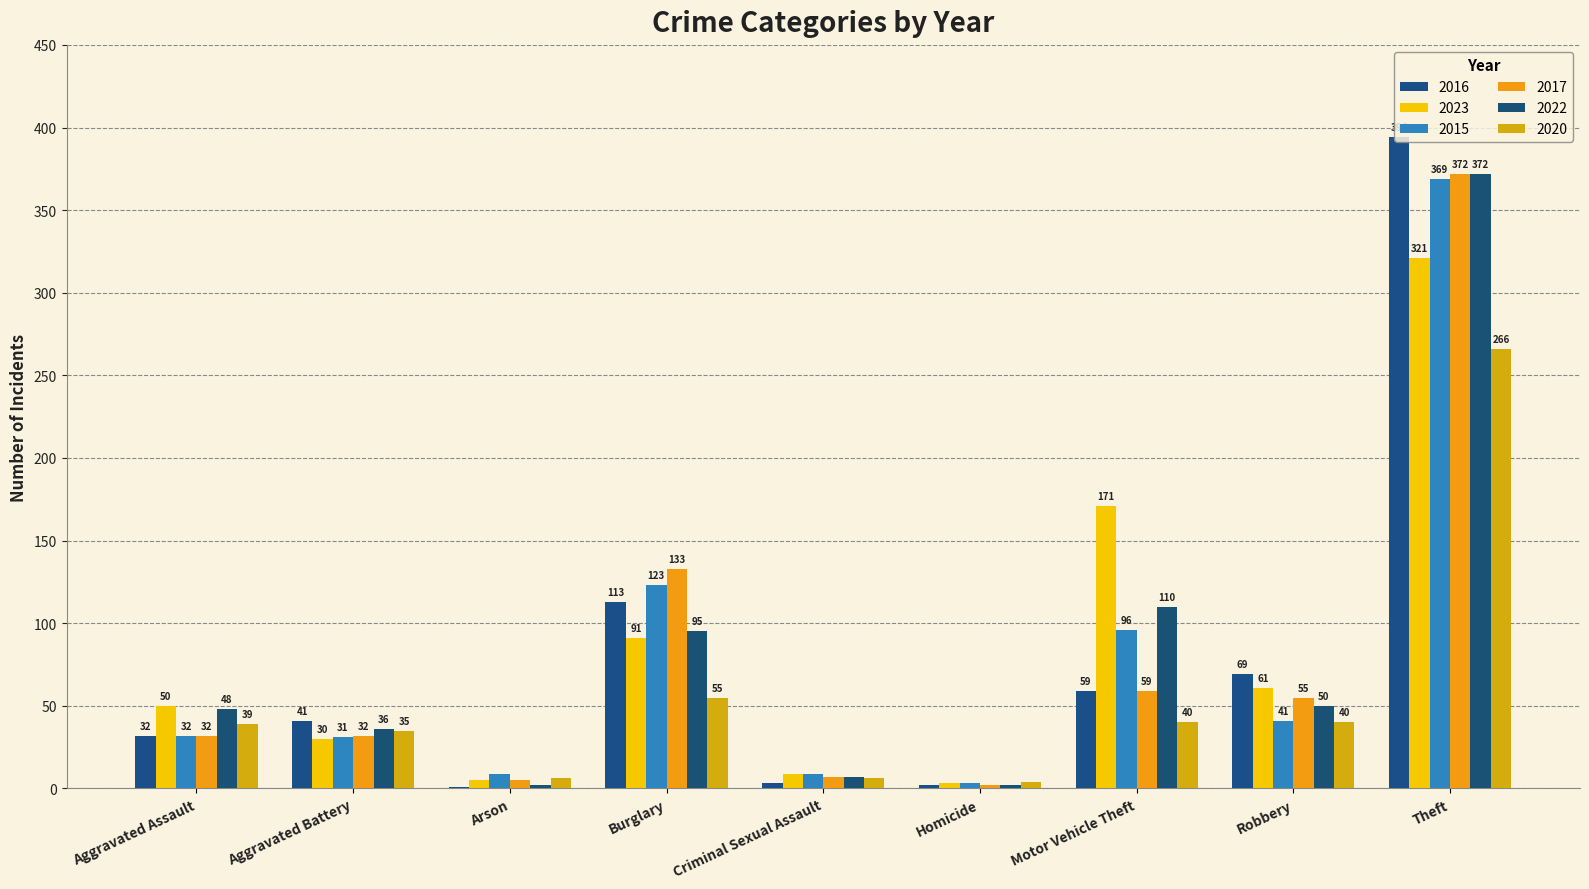

Is it true that 2020 equals 39 at Aggravated Assault?

True